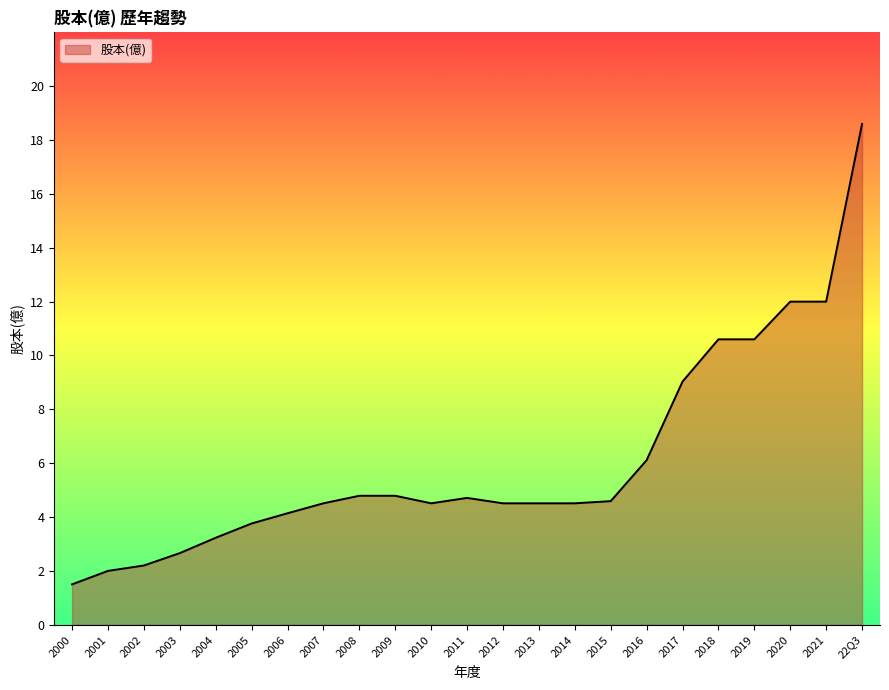

How many values are below 4?

6